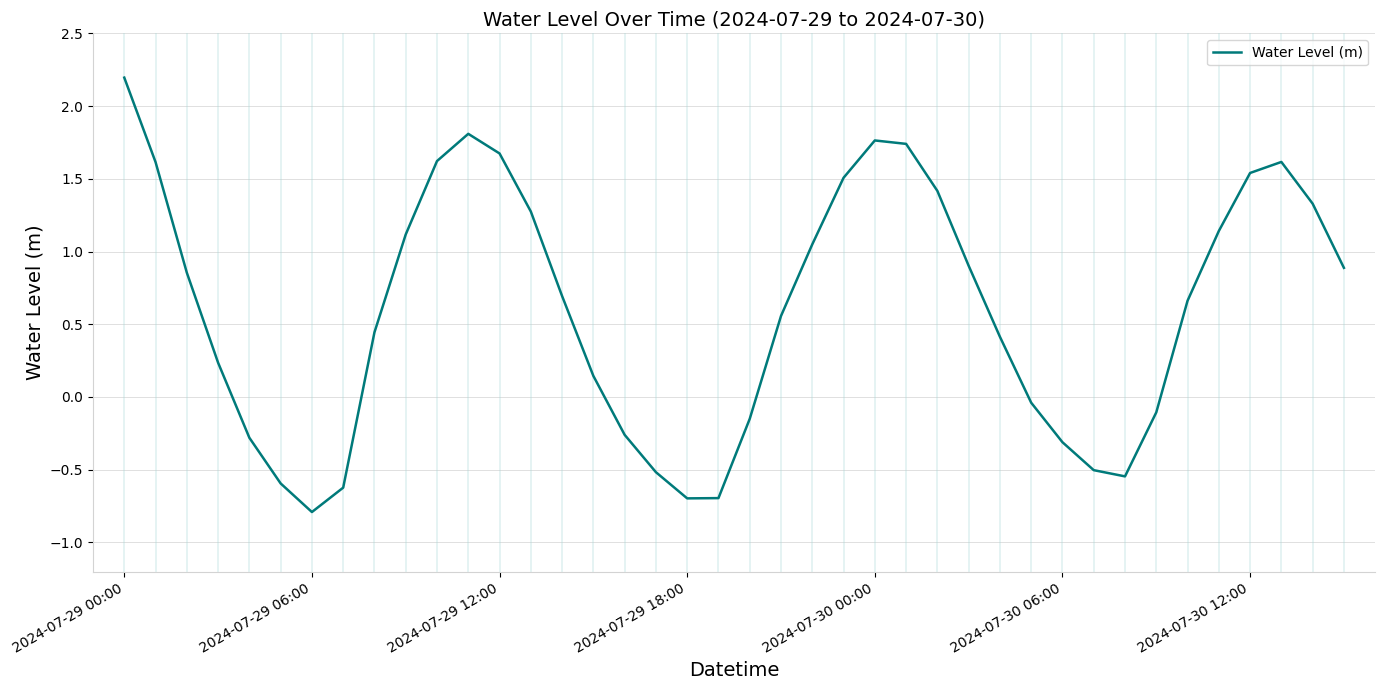

What is the smallest value displayed?

-0.8